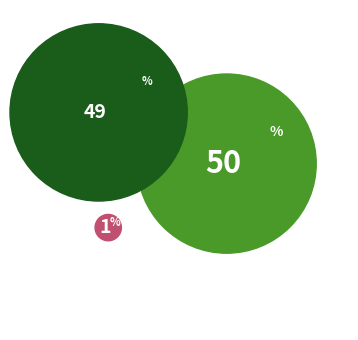

Is there any slice that represents more than half of the pie?

No